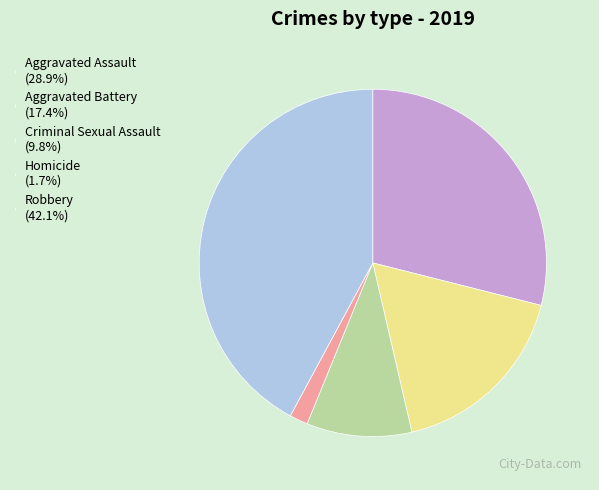

Approximately how many times larger is the value at Robbery compared to Aggravated Battery?

2.4